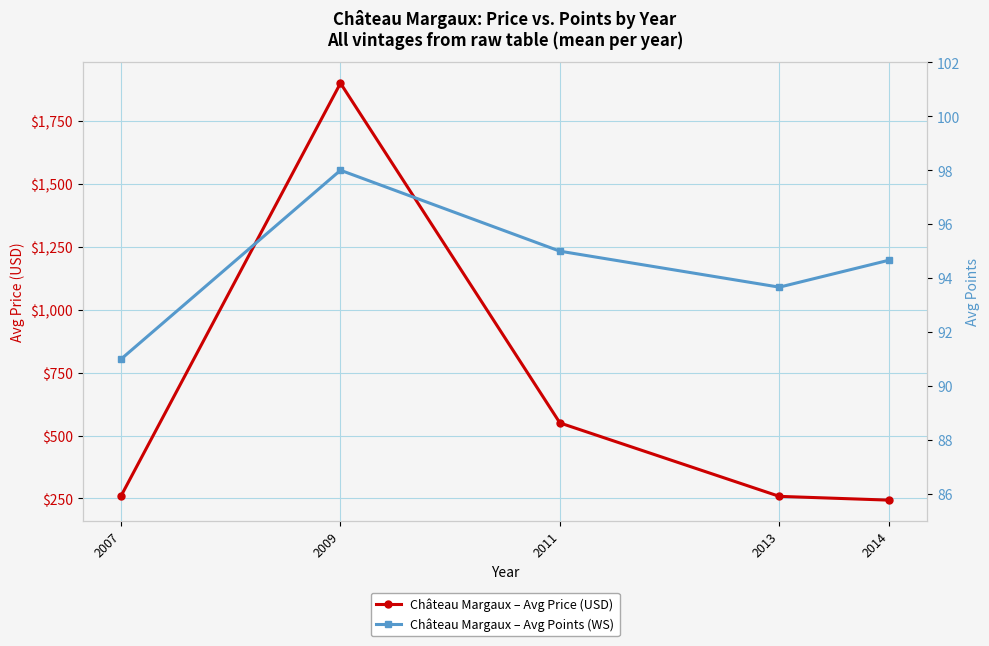

Does the chart display data point markers on the line(s)?

Yes